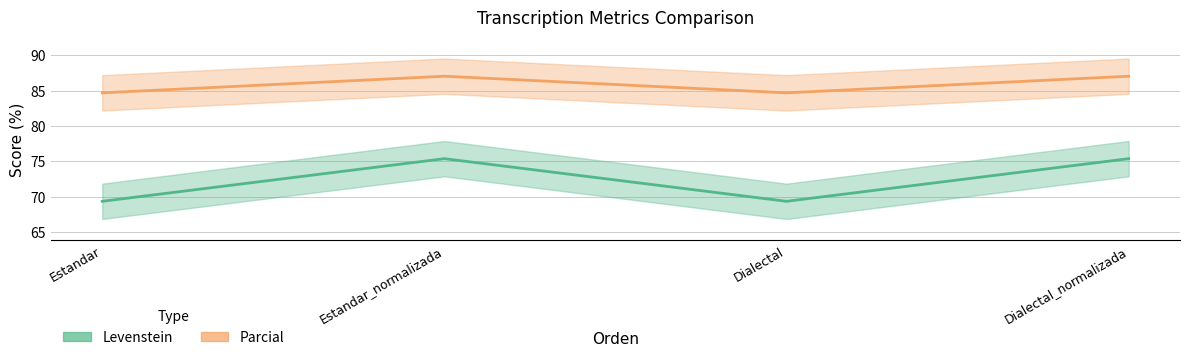

True or false: Parcial and Levenstein cross at least once.

False